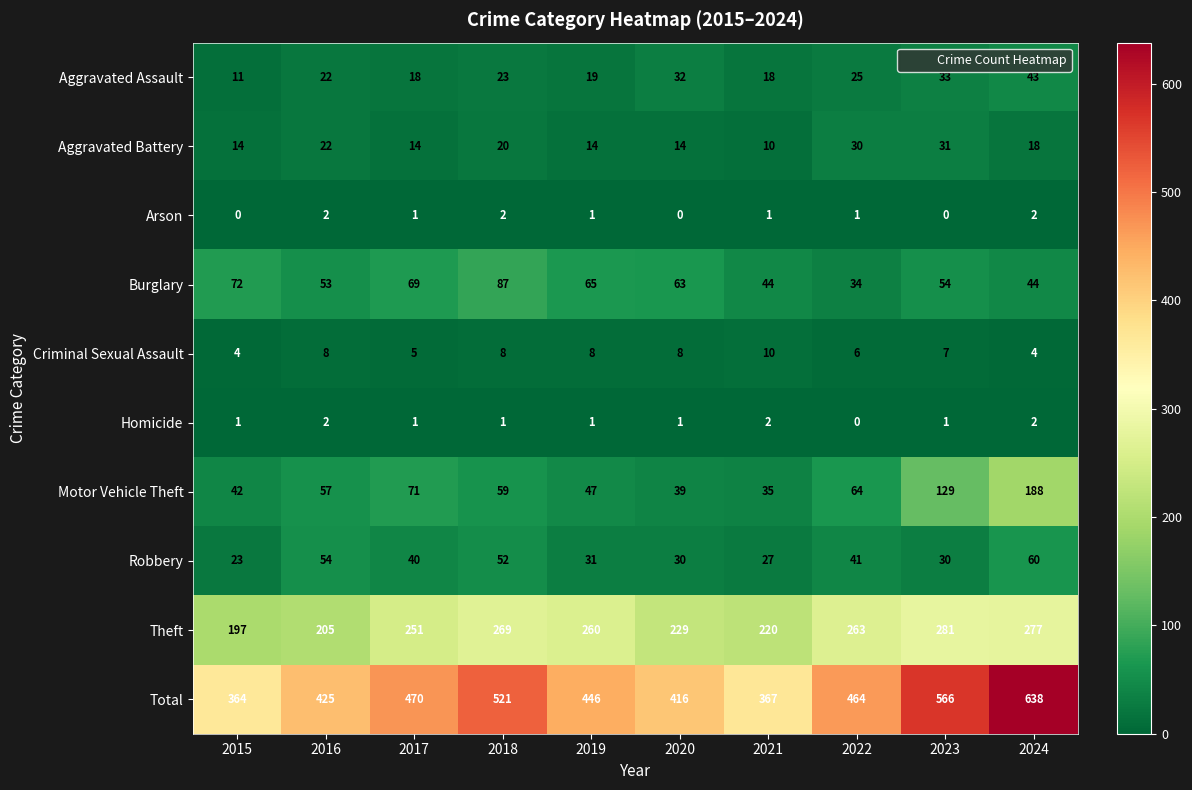

What is the maximum value shown in the chart?

638